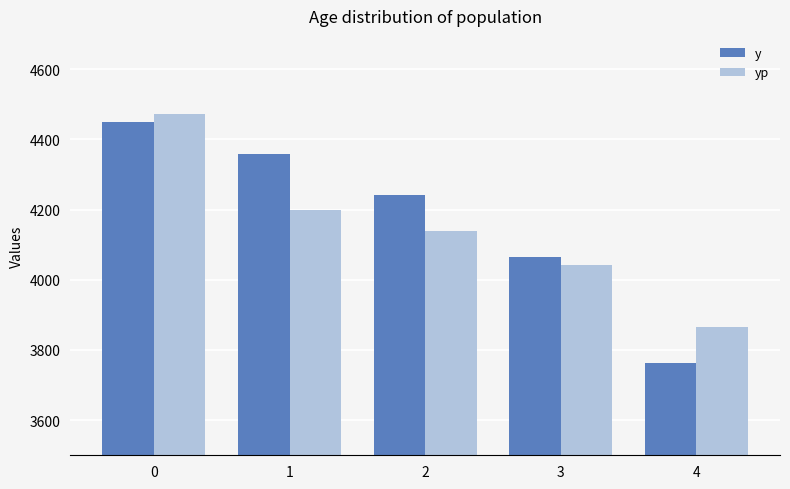

Reading left to right, what are all the values shown in this chart?

y: 4449.0	4357.0	4242.0	4065.0	3763.0
yp: 4471.4	4199.5	4138.2	4043.2	3866.6